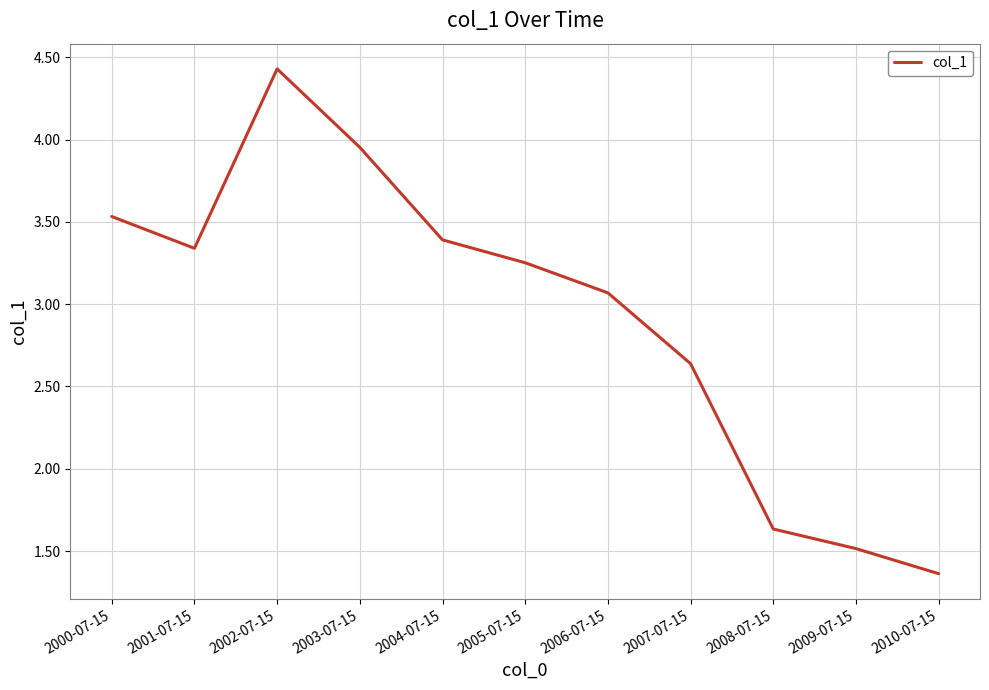

Where is the data nearest to the value 2?

2008-07-15